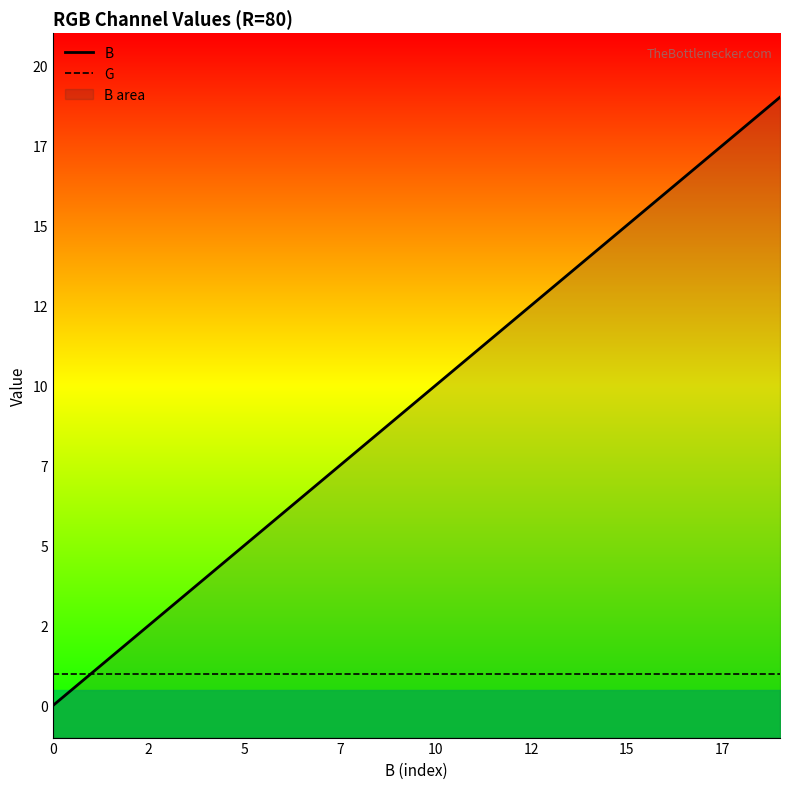

At which label is B closest to 9?

9